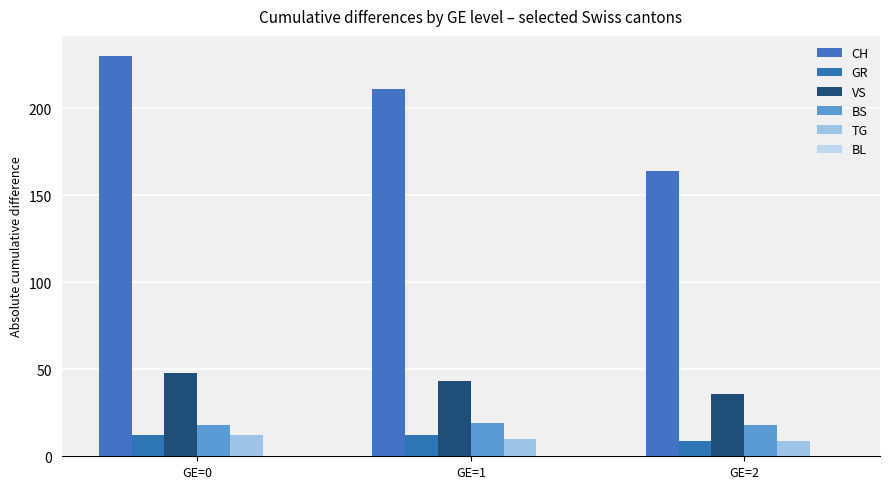

What is the total value across all series at GE=0?

320